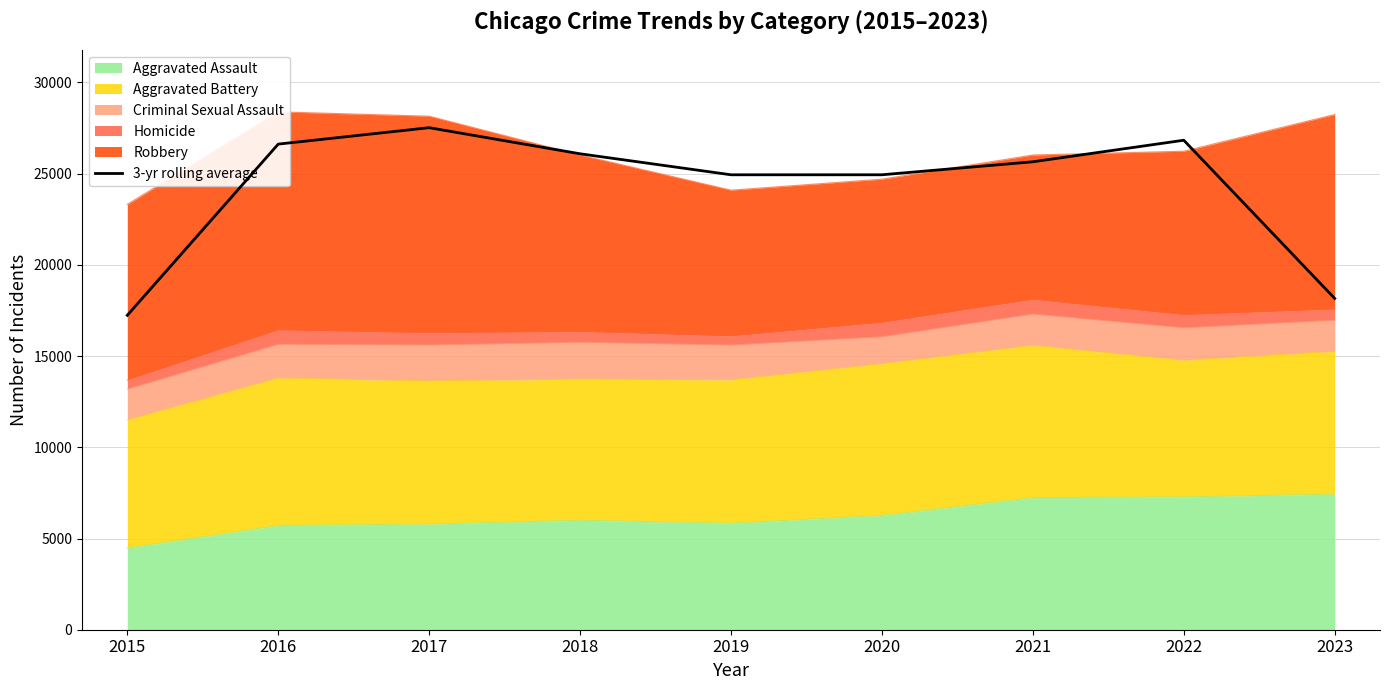

Reading left to right, extract all data points from this chart.

17236.0	26619.7	27520.0	26089.0	24938.0	24938.7	25650.7	26832.0	18157.7